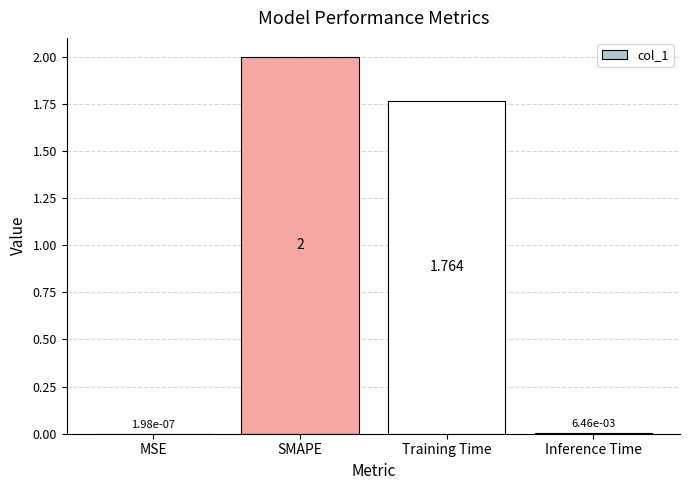

At which category does the chart reach its peak across all series?

SMAPE